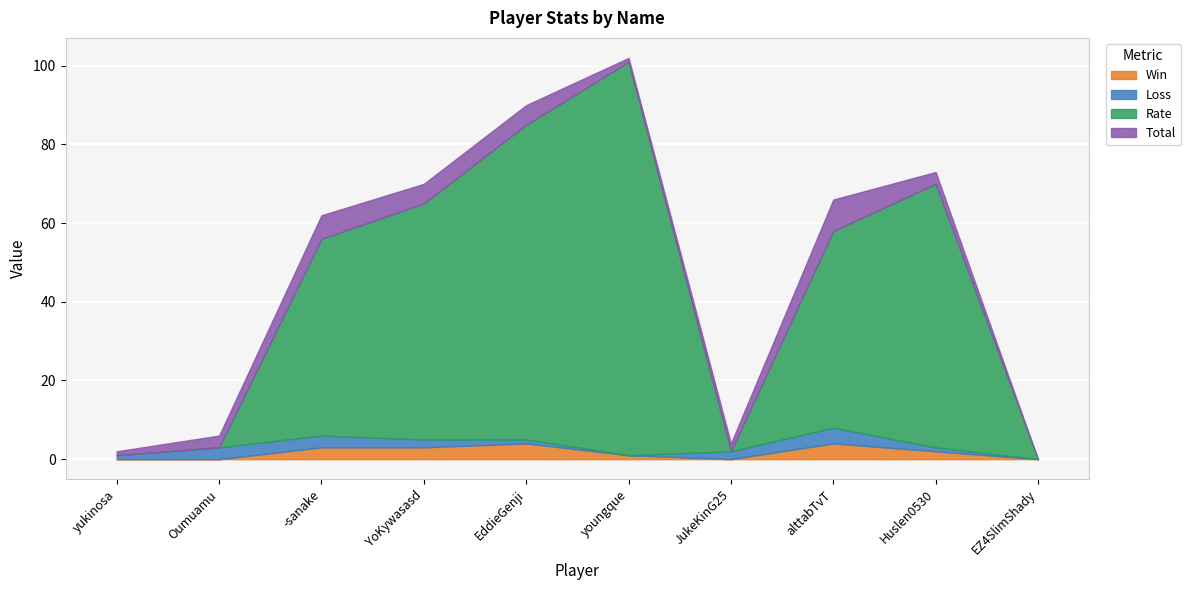

Between youngque and JukeKinG25, which is larger?

youngque